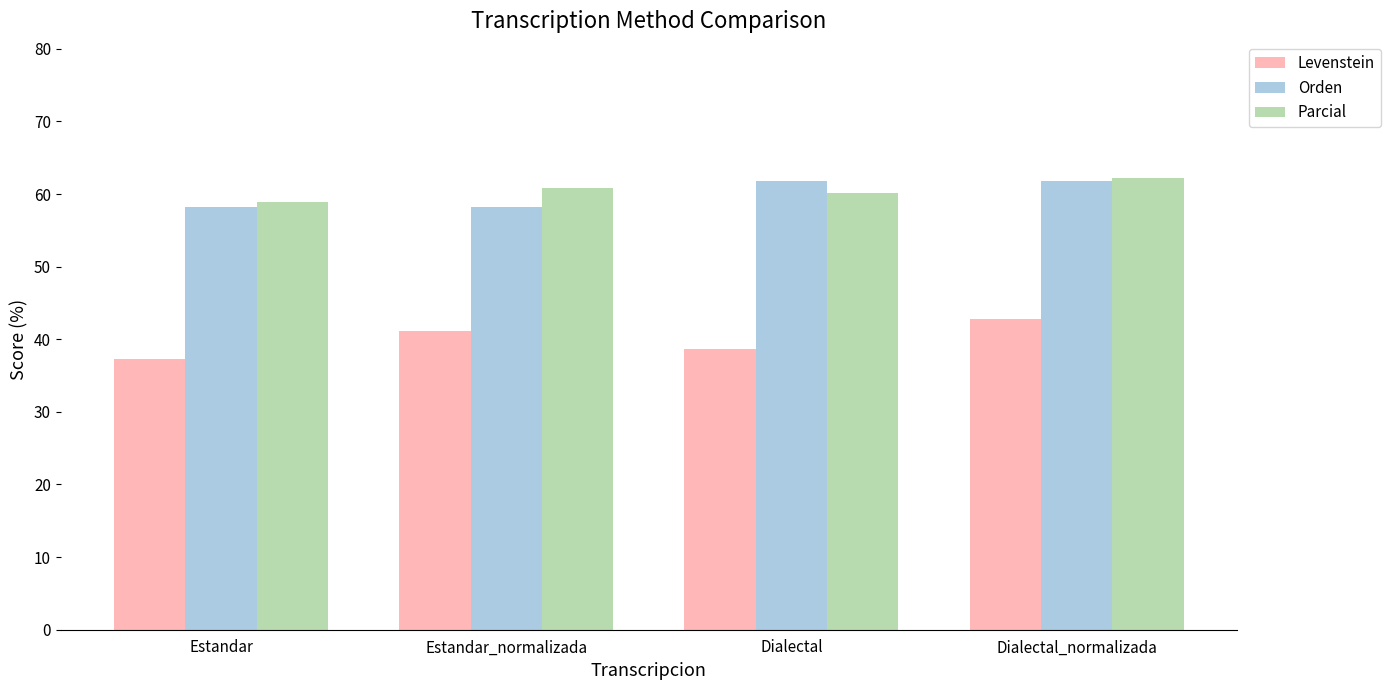

Reading left to right, list all the values displayed in this chart.

Levenstein: 37.3	41.2	38.6	42.9
Orden: 58.2	58.2	61.8	61.8
Parcial: 58.9	60.9	60.1	62.2